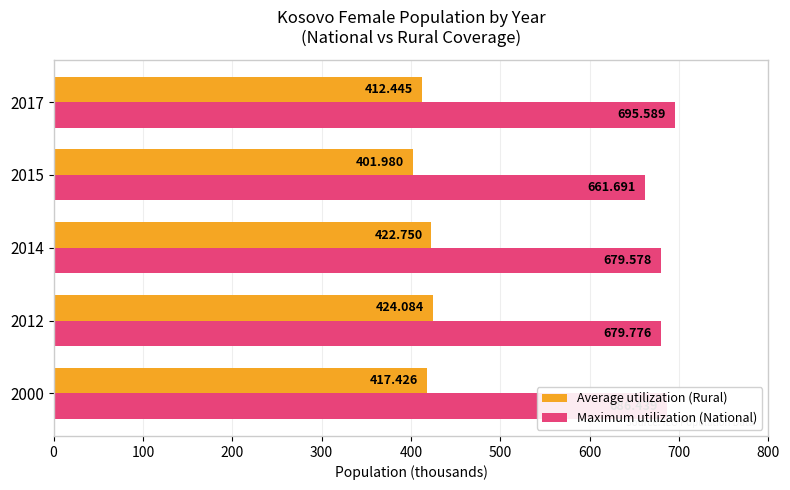

Rank the series by their average value, from lowest to highest.

Average utilization (Rural), Maximum utilization (National)